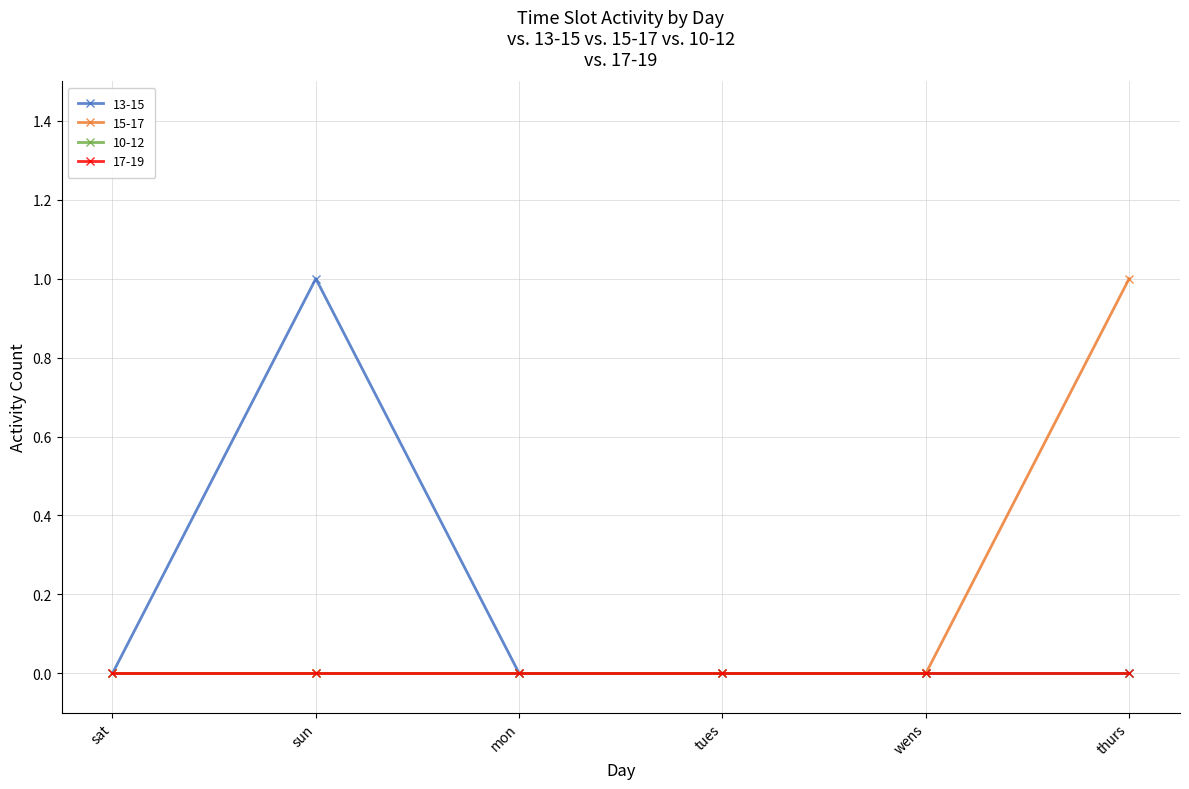

How many lines are shown in the chart?

4